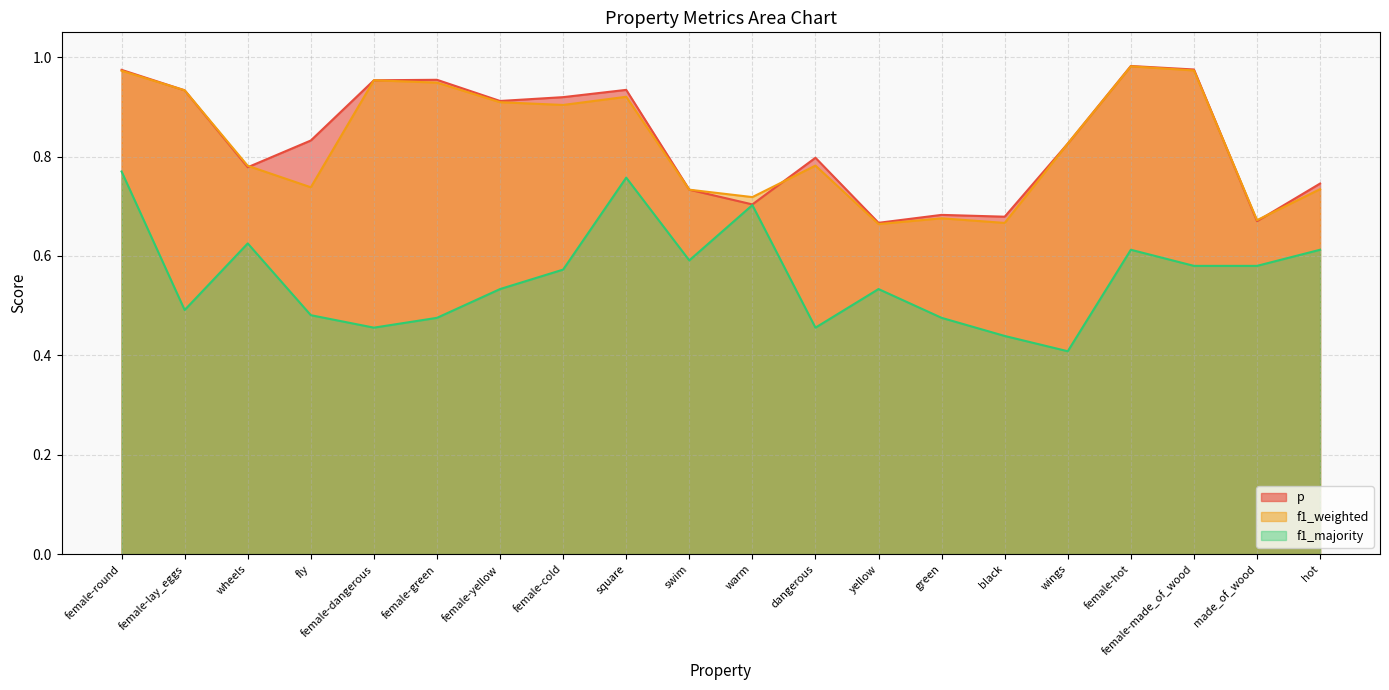

Rank the categories by f1_weighted value from lowest to highest.

yellow, black, made_of_wood, green, warm, swim, hot, fly, wheels, dangerous, wings, female-cold, female-yellow, square, female-lay_eggs, female-green, female-dangerous, female-round, female-made_of_wood, female-hot